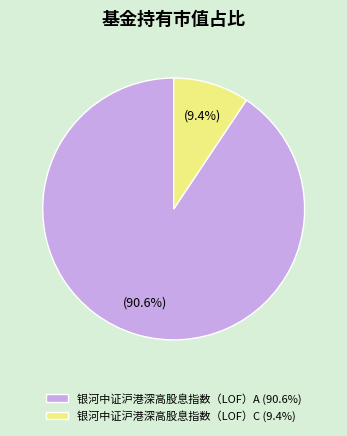

The 银河中证沪港深高股息指数（LOF）C slice represents 3% of the pie. True or false?

False